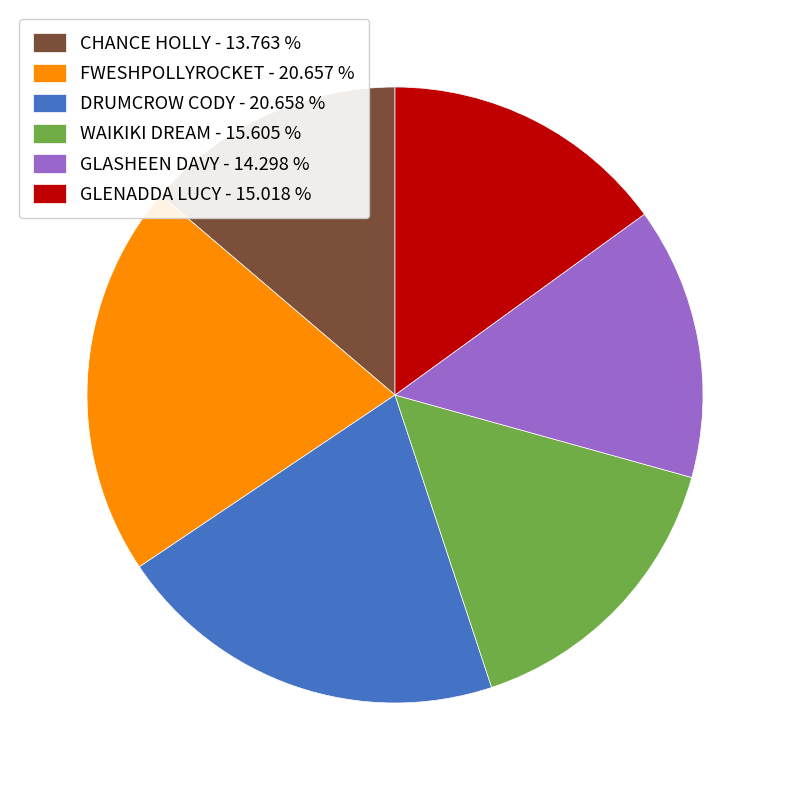

Combined, do CHANCE HOLLY and WAIKIKI DREAM account for over 50%?

No